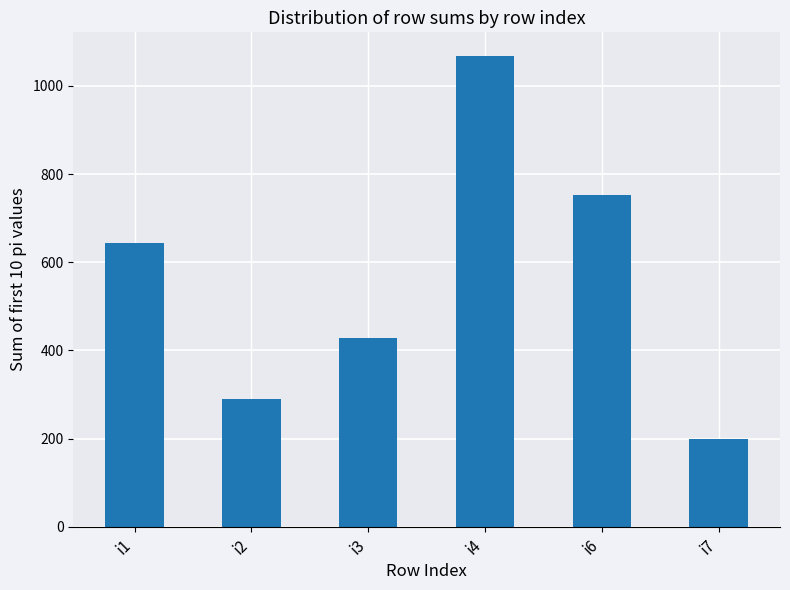

List the labels in order of value, smallest first.

i7, i2, i3, i1, i6, i4